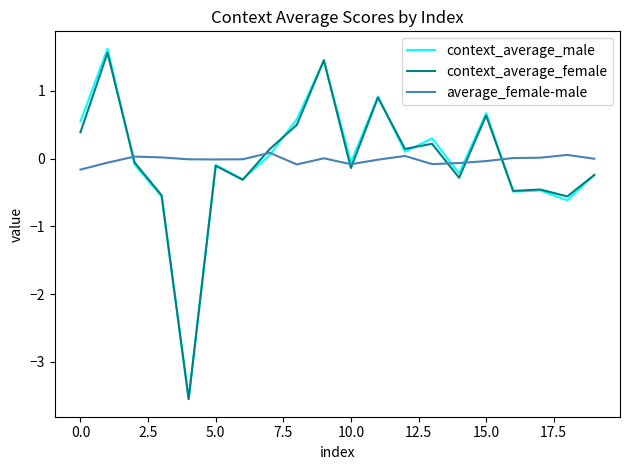

What is the maximum value for context_average_male?

1.6